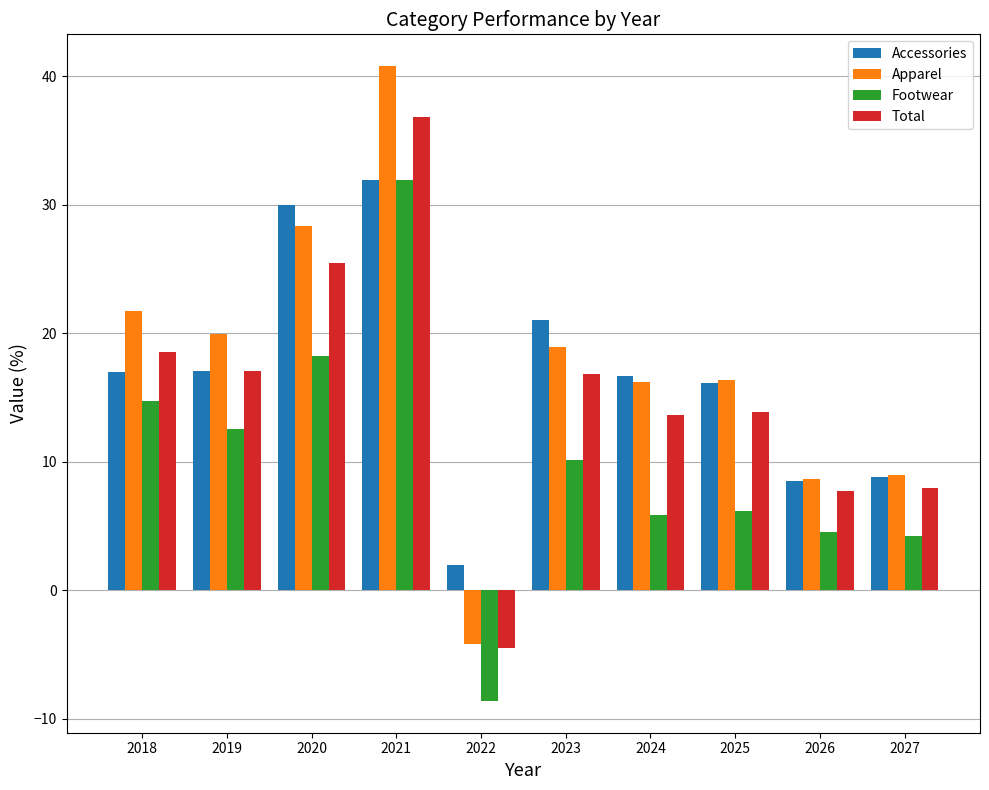

What is the difference between the second highest and minimum values in the Apparel series?

32.5